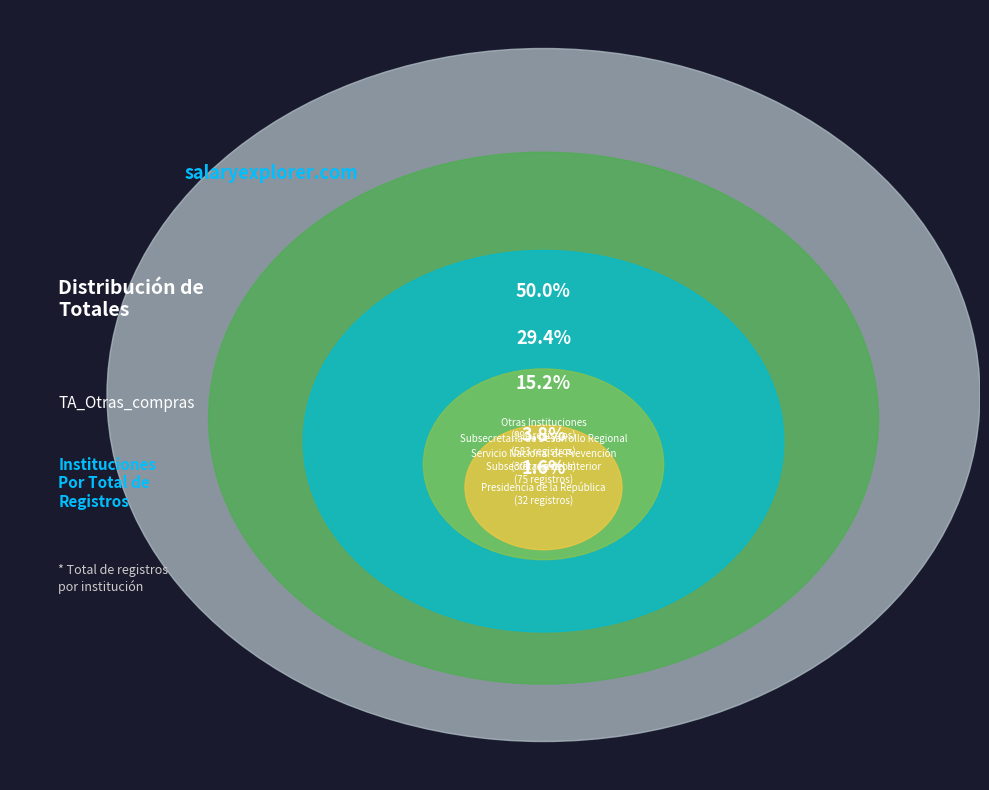

The Servicio Nacional de Prevención slice represents 15% of the pie. True or false?

True